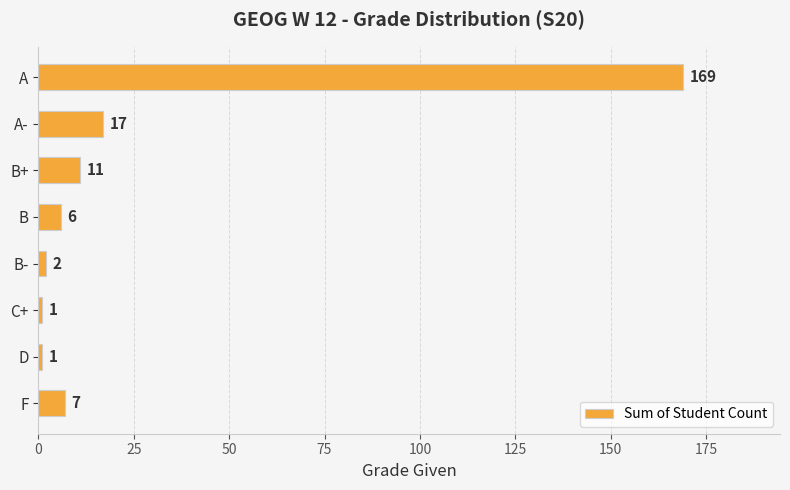

What is the maximum value shown in the chart?

169